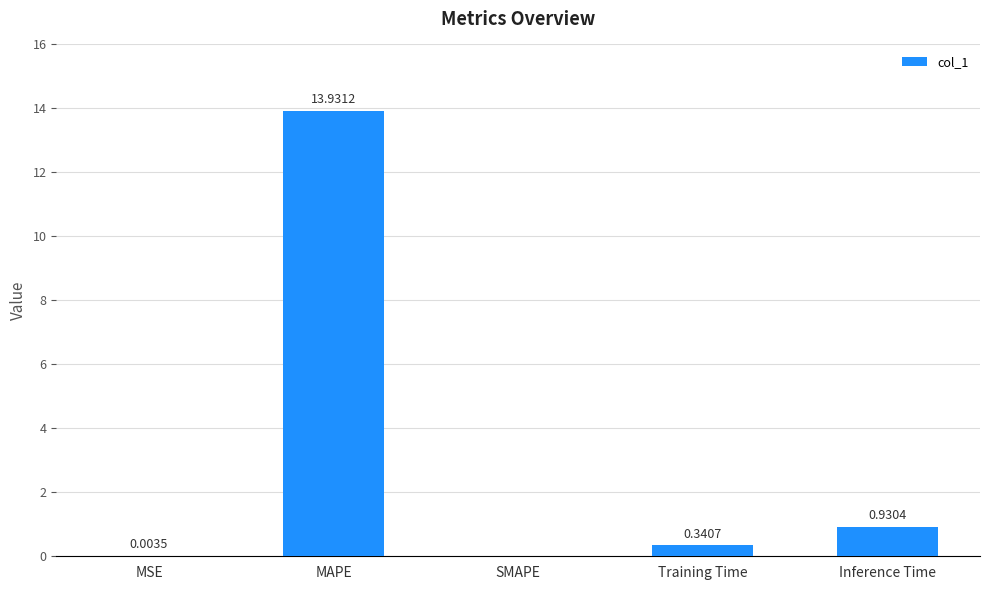

What is the sum of the values at Inference Time and MAPE?

14.9